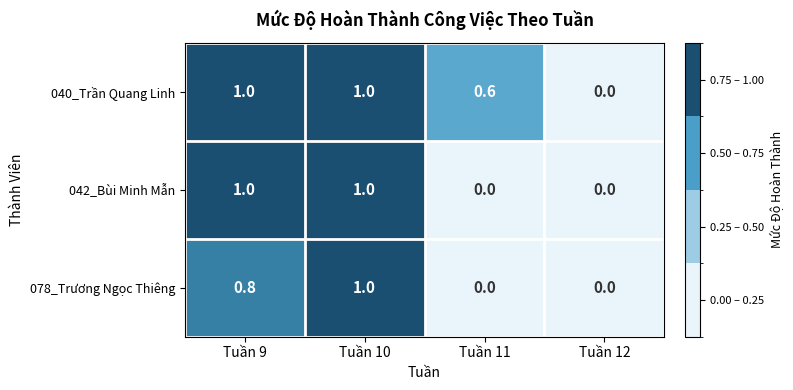

What is the difference between the second highest and minimum values in the 078_Trương Ngọc Thiêng series?

0.8